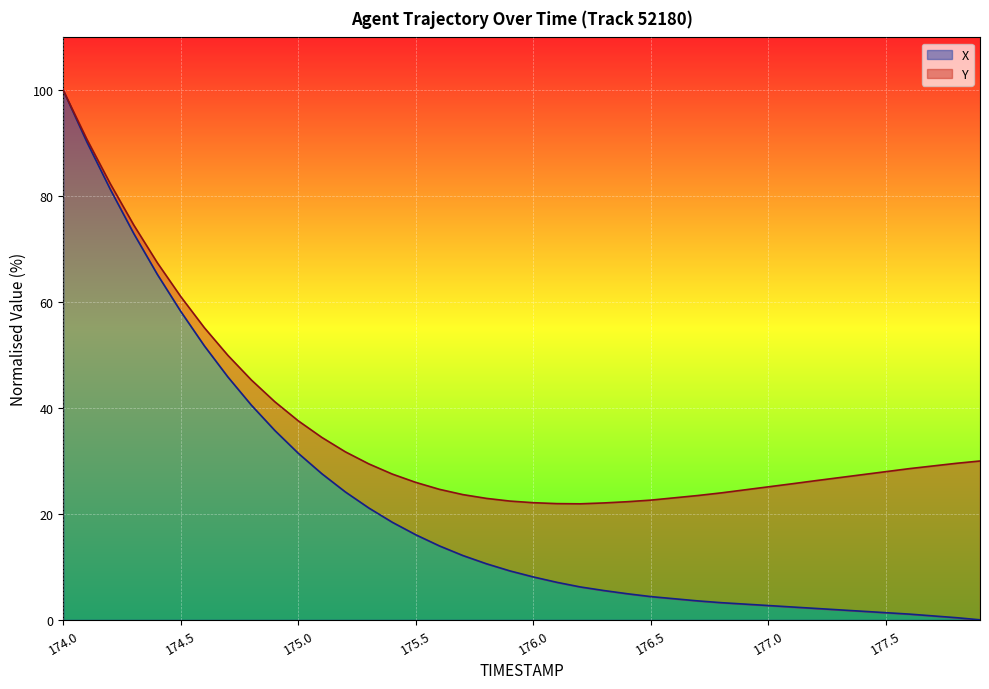

Where is the data nearest to the value 50?

174.6